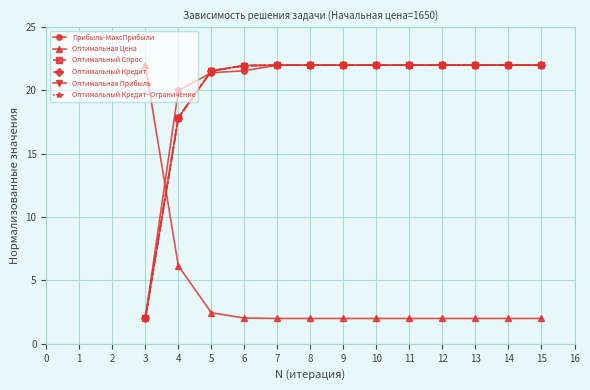

What is the difference between the highest and lowest values at 10?

20.0